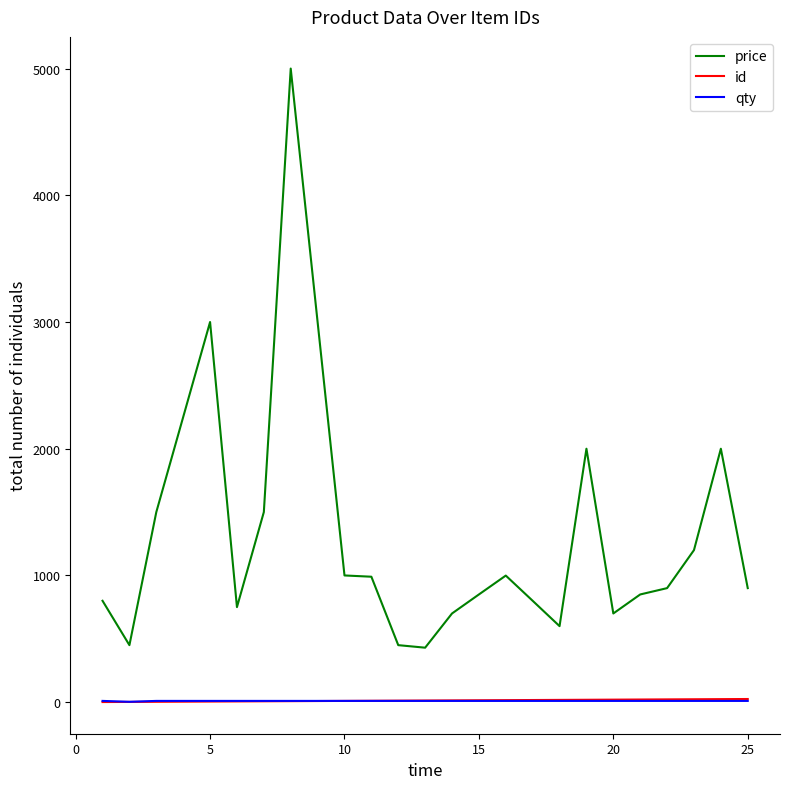

What is the difference between the second highest and second lowest values in the id series?

22